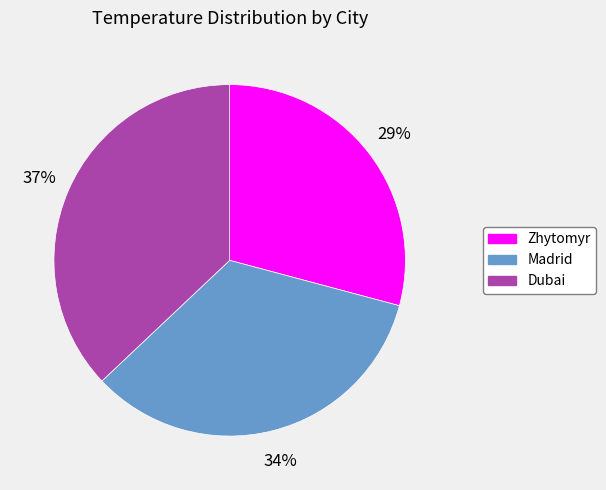

Count the number of slices in the pie.

3